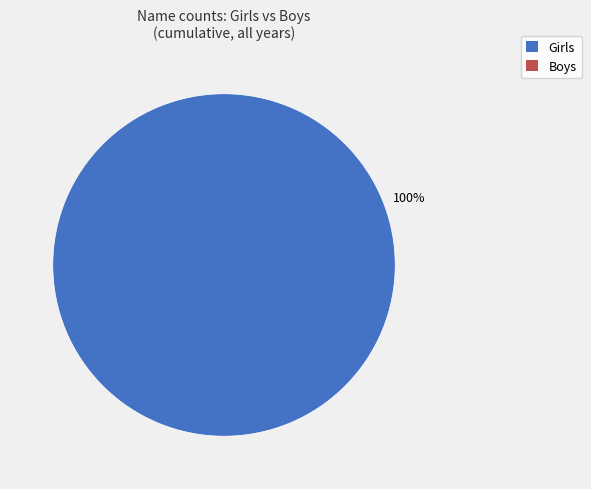

Is there a majority slice in this chart?

Yes